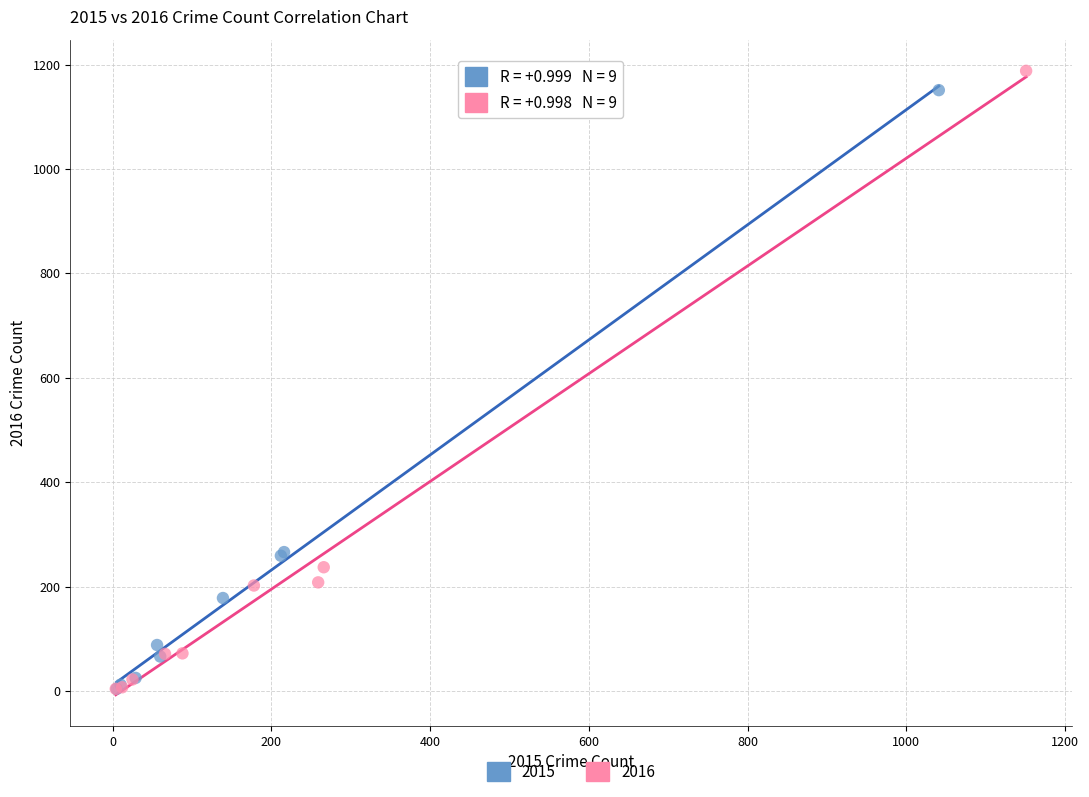

Which series has the largest Y range (max minus min)?

2016